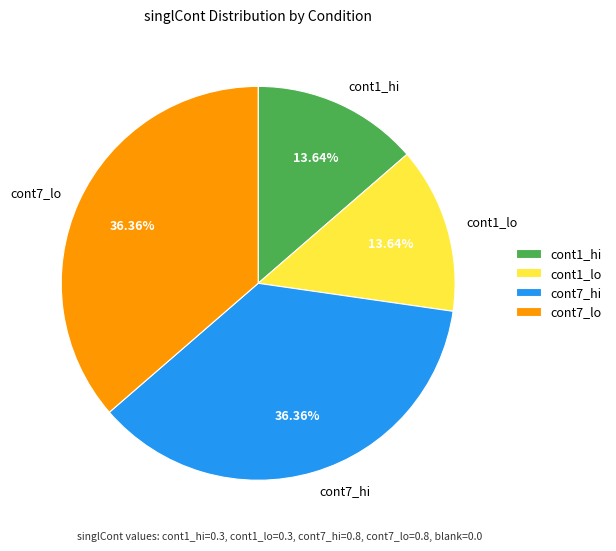

True or false: cont1_lo accounts for 6% of the total.

False